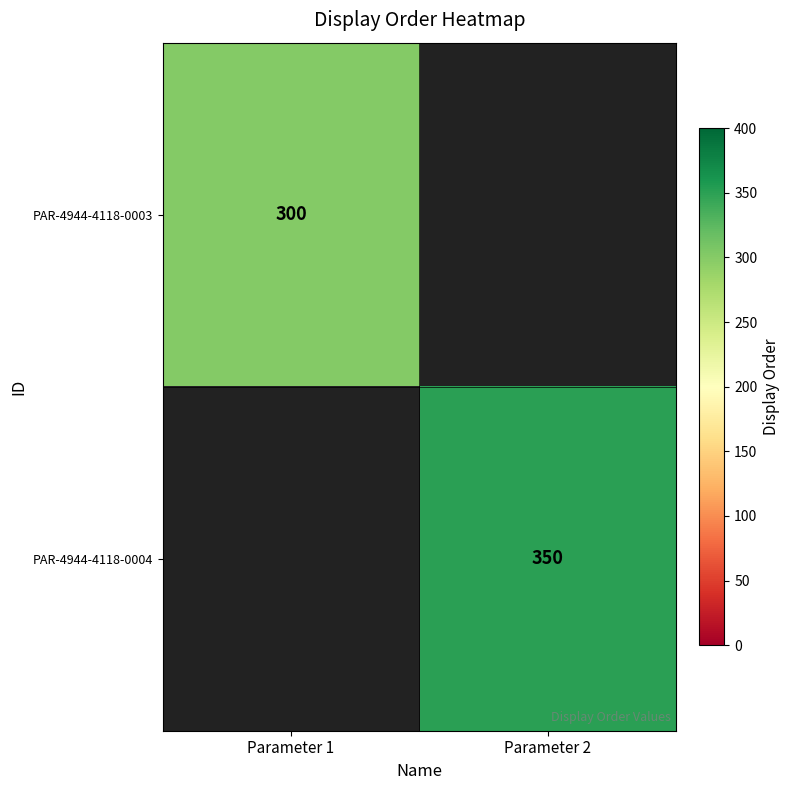

Which label corresponds to the smallest value in the chart?

Parameter 1